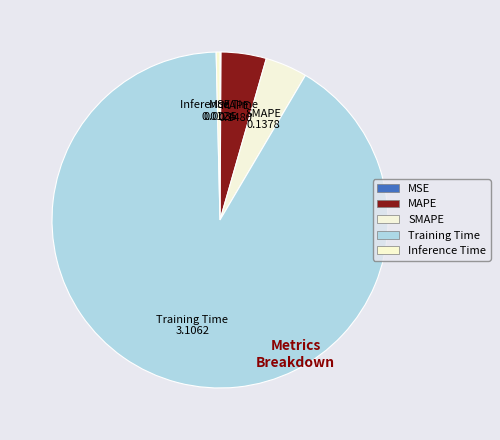

Which slice is the largest?

Training Time